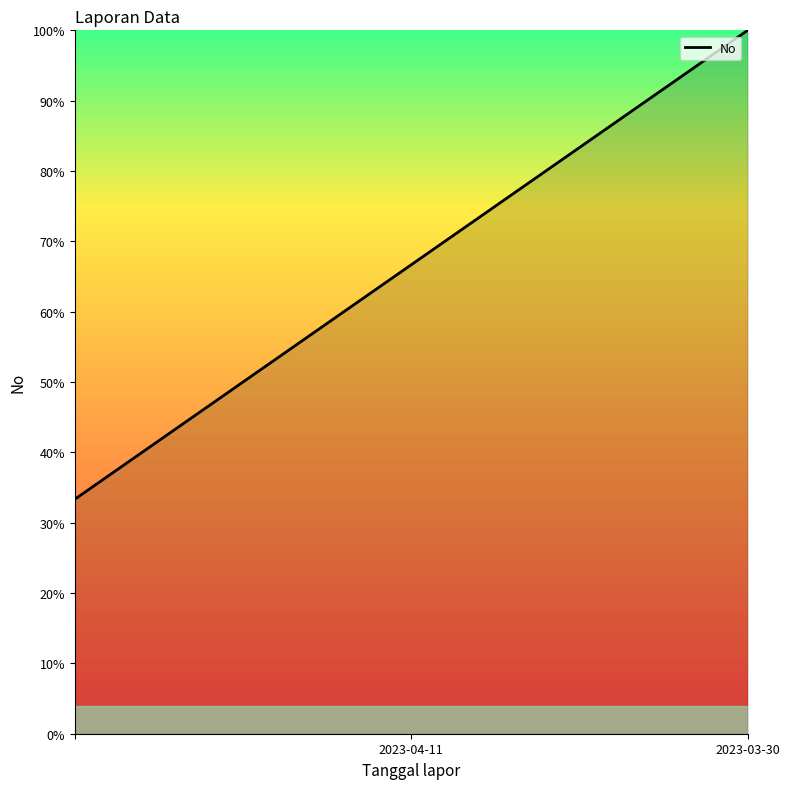

How many lines are shown in the chart?

1